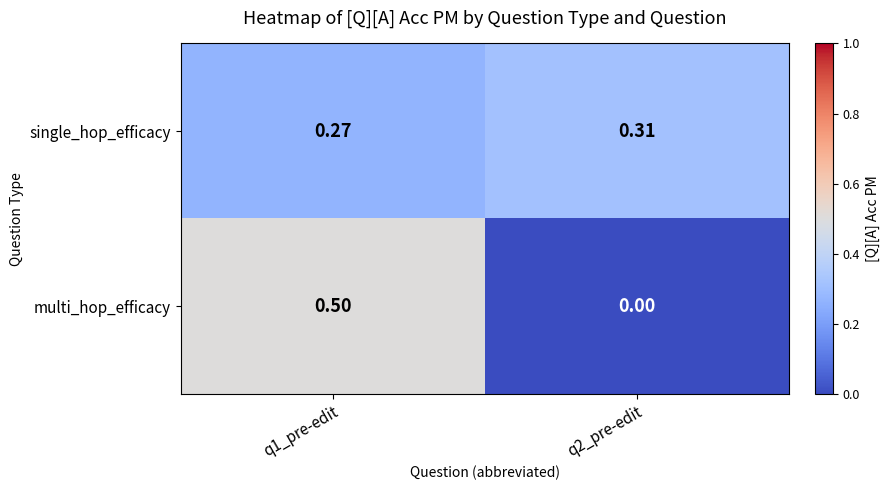

Which series has the largest range (max minus min)?

multi_hop_efficacy